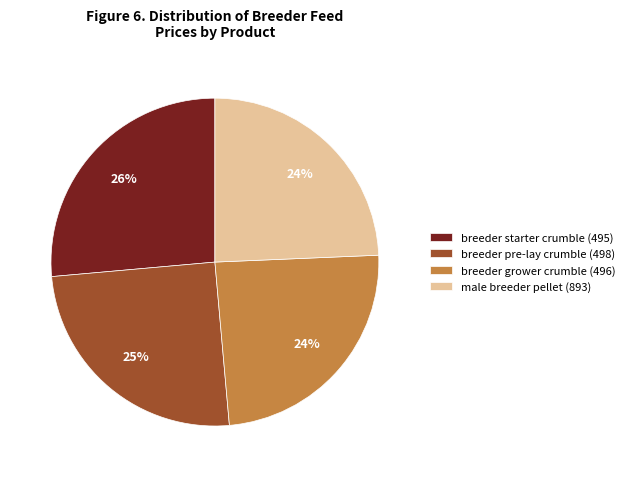

Is it true that male breeder pellet (893) is 30% of the pie?

False